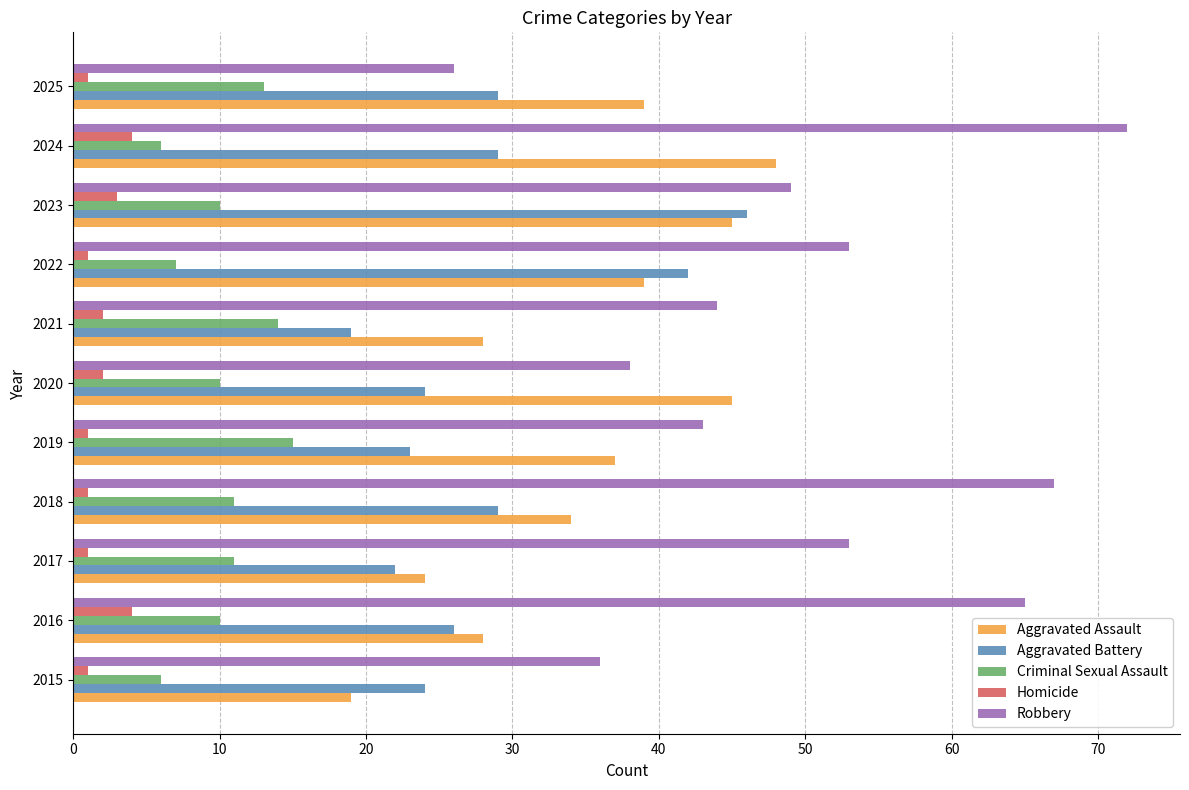

Is it true that Criminal Sexual Assault equals 4 at 2018?

False